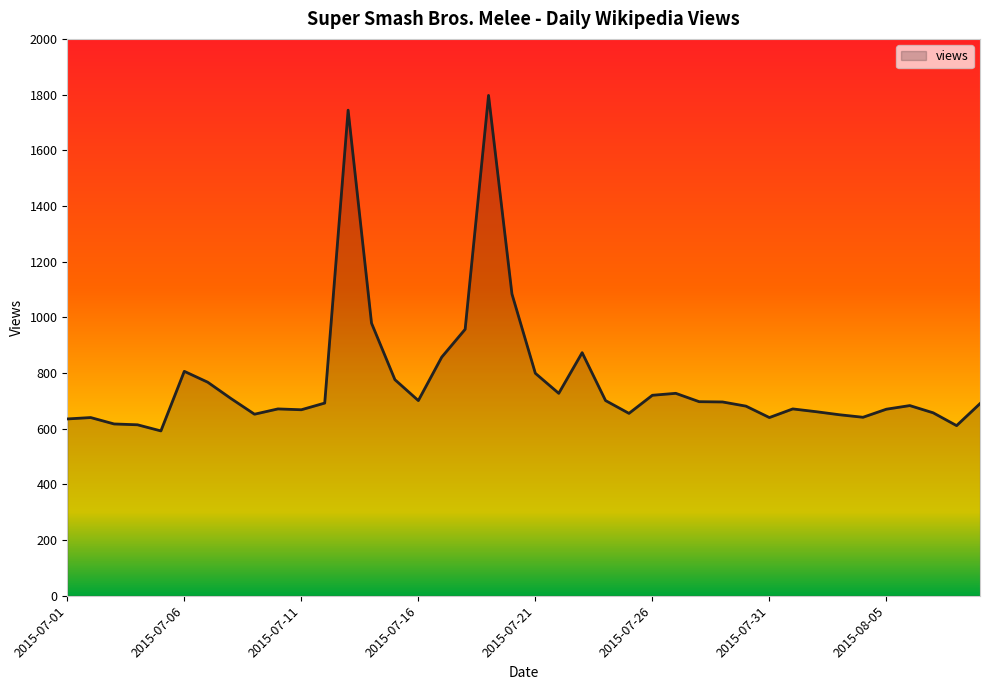

What is the smallest value displayed?

592